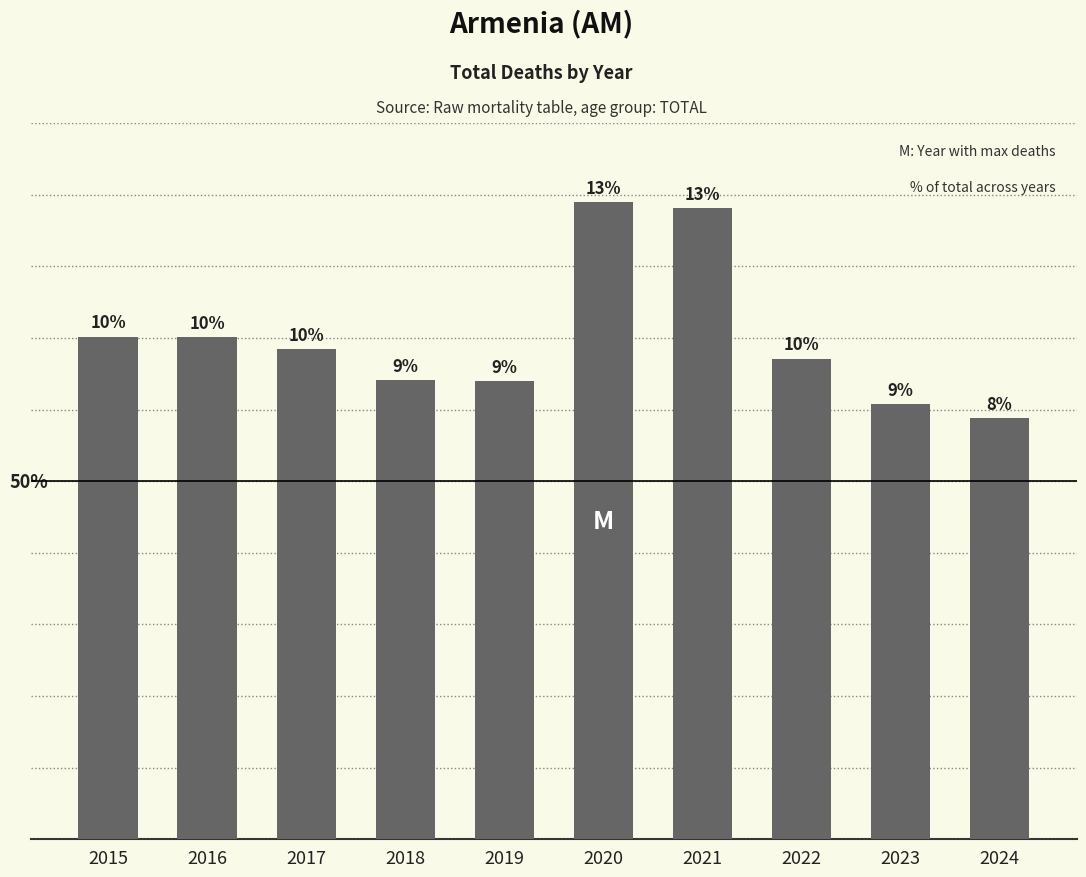

At which category does the chart reach its minimum across all series?

2024